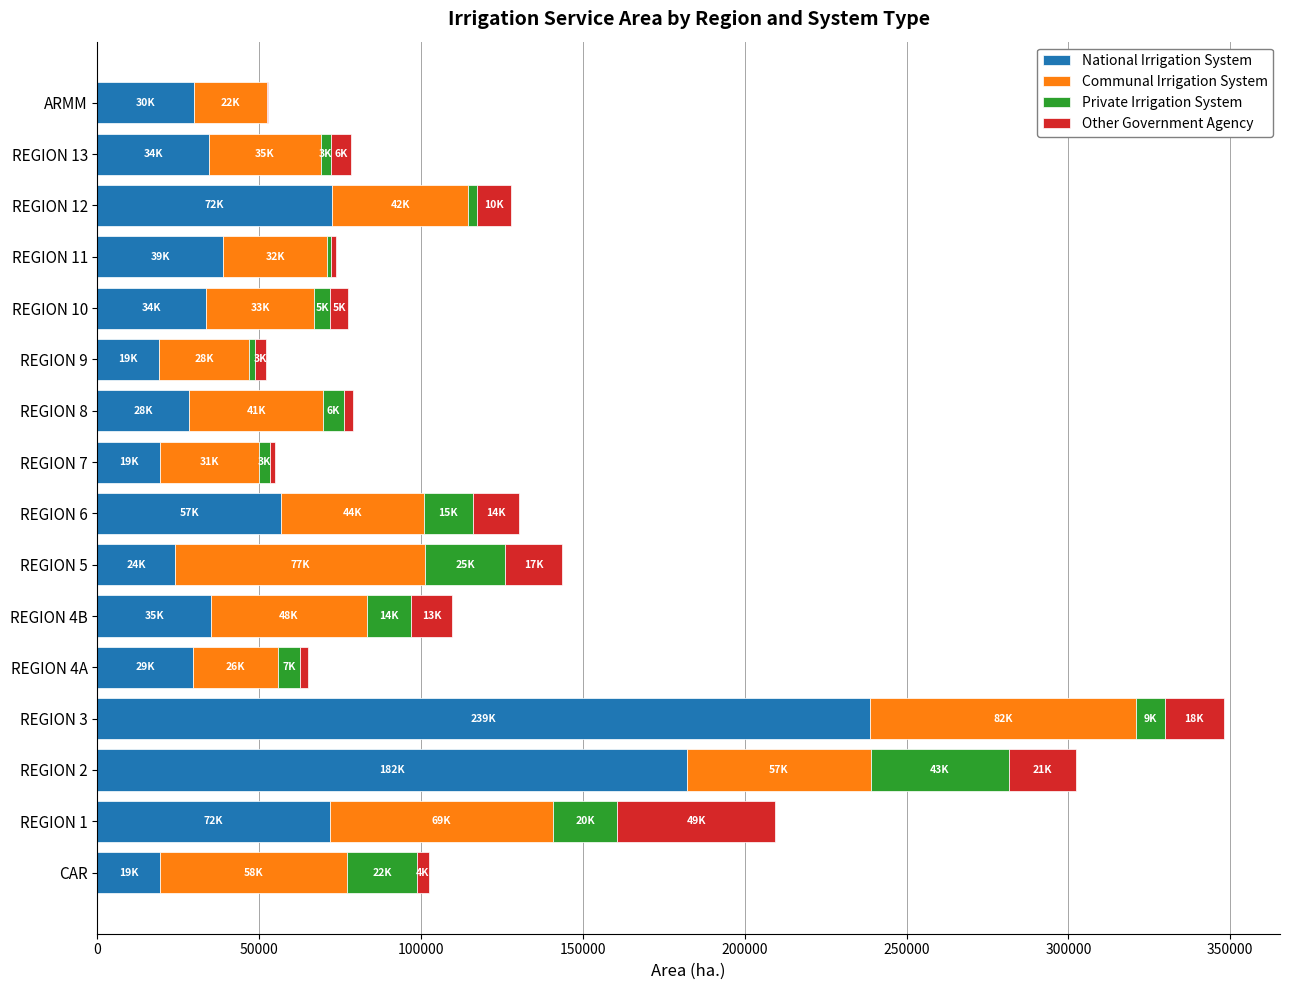

What is the total value across all series at REGION 1?

209486.1